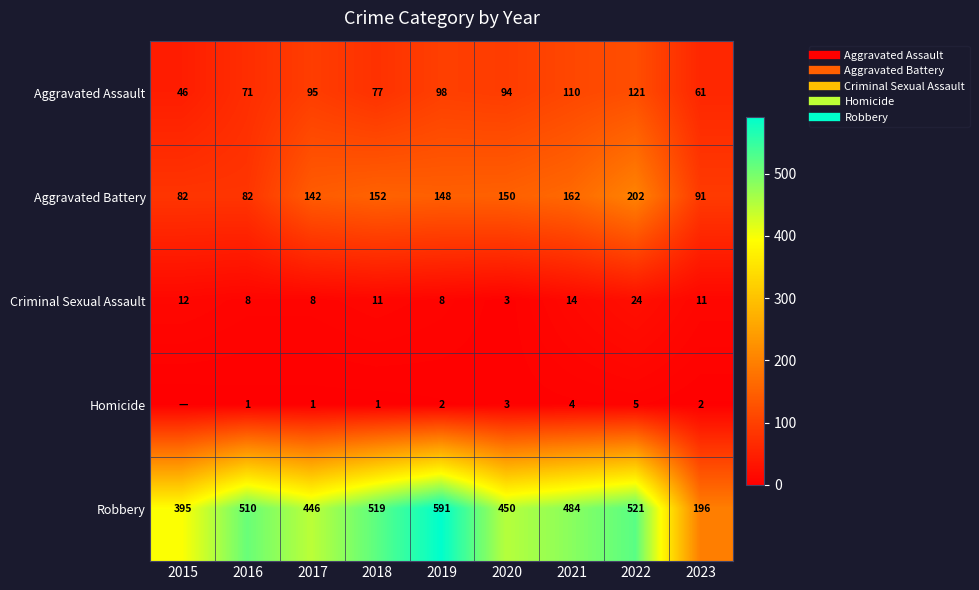

Is it true that Homicide equals 1 at 2016?

True